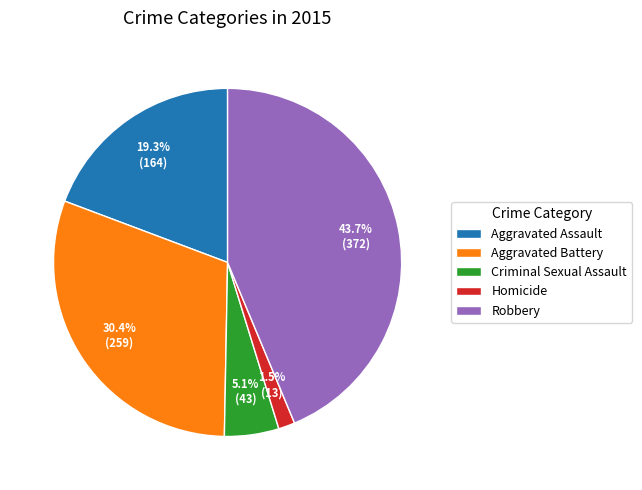

What percentage do Robbery and Criminal Sexual Assault together represent?

48.8%